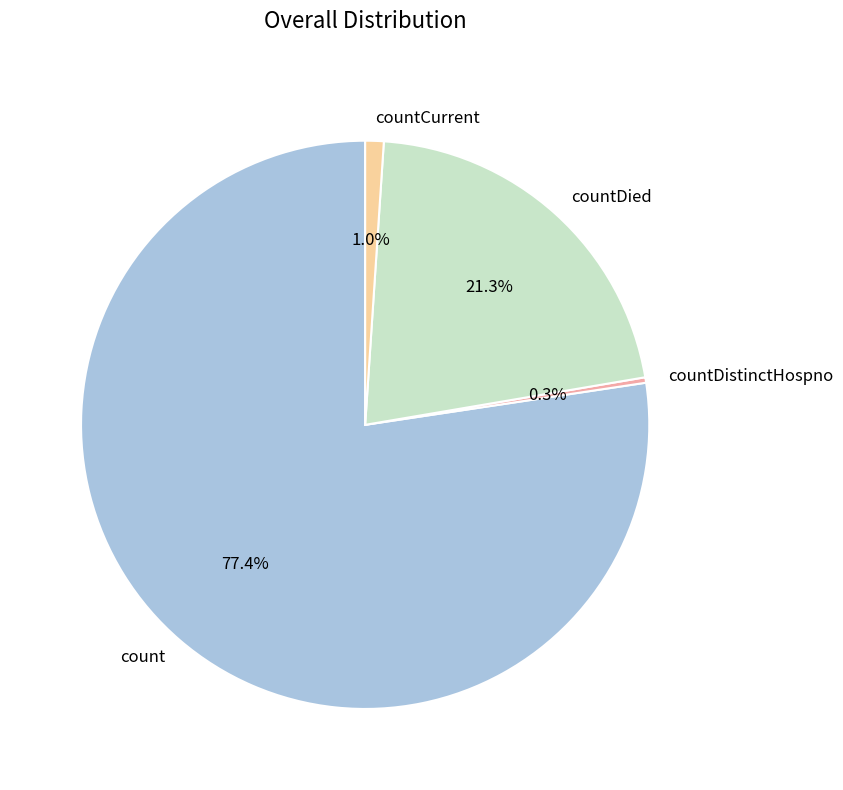

Which slice is the largest?

count